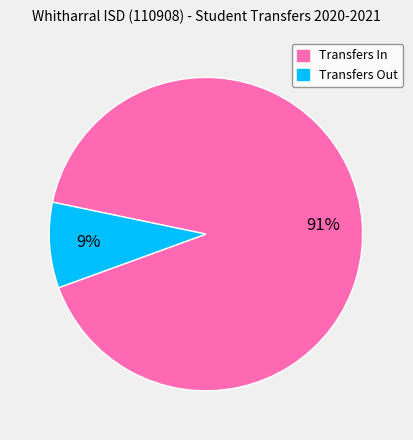

Does any single category account for the majority?

Yes